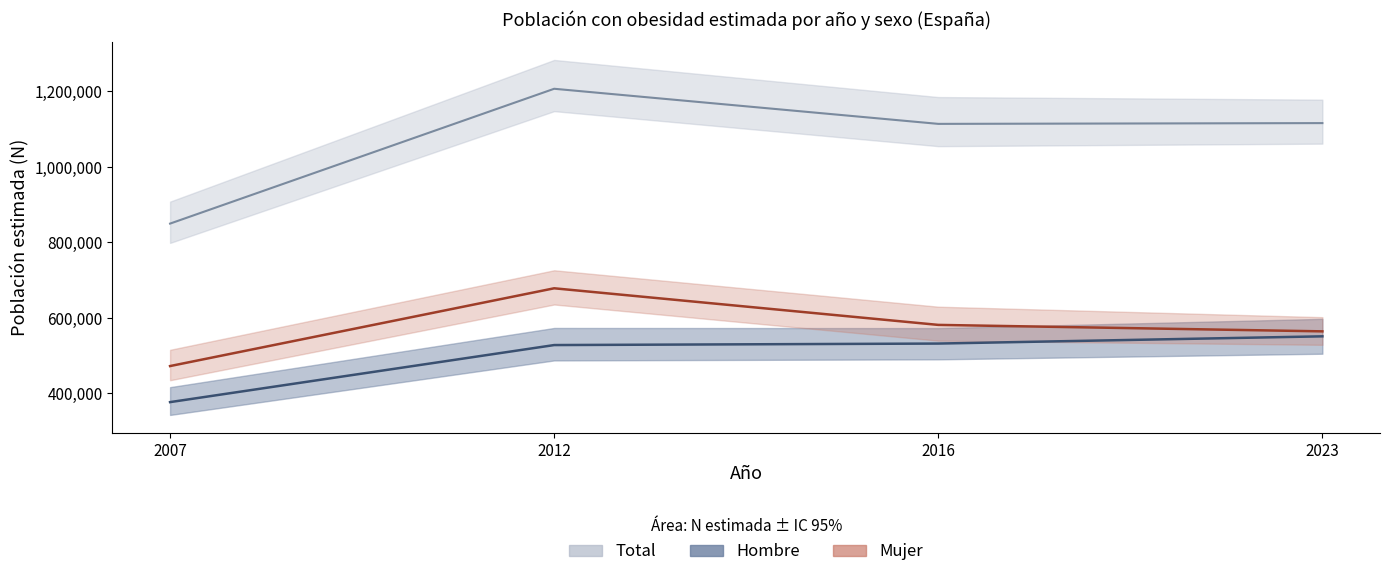

Rank the series at 2012 from highest to lowest value.

Total (N estimada), Mujer (N estimada), Hombre (N estimada)